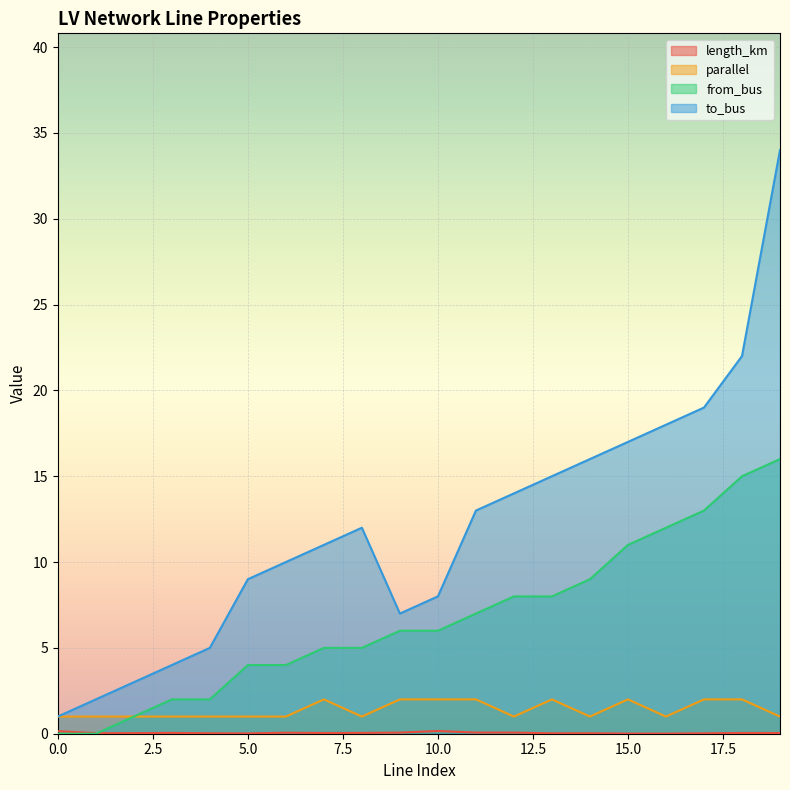

At how many categories does at least one series exceed 32?

1